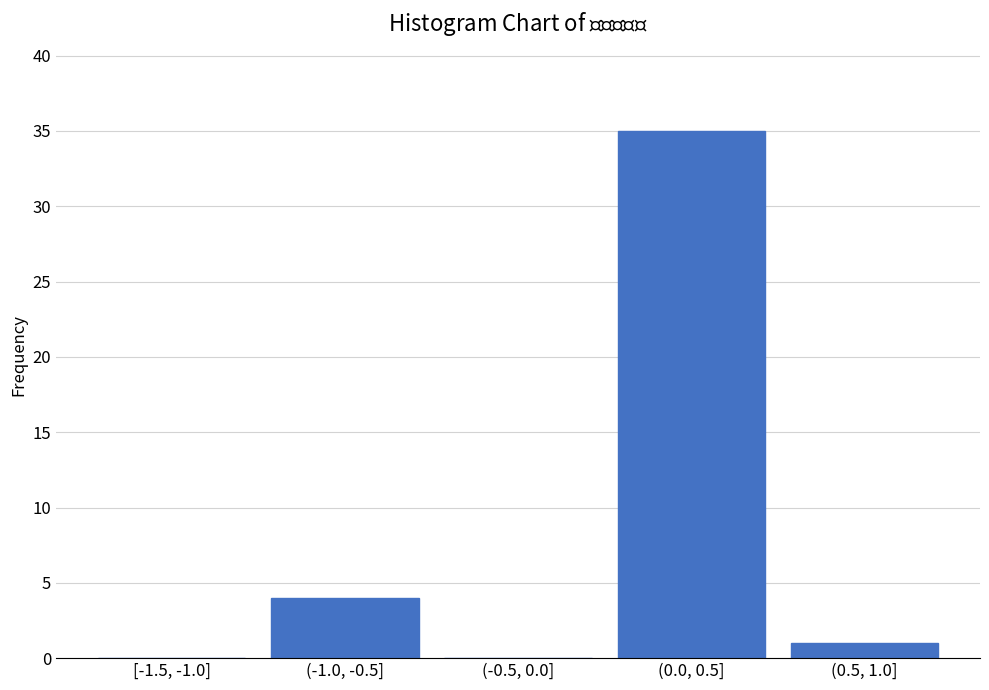

Reading left to right, transcribe all the data shown in this chart.

[-1.5, -1.0]=0	(-1.0, -0.5]=4	(-0.5, 0.0]=0	(0.0, 0.5]=35	(0.5, 1.0]=1